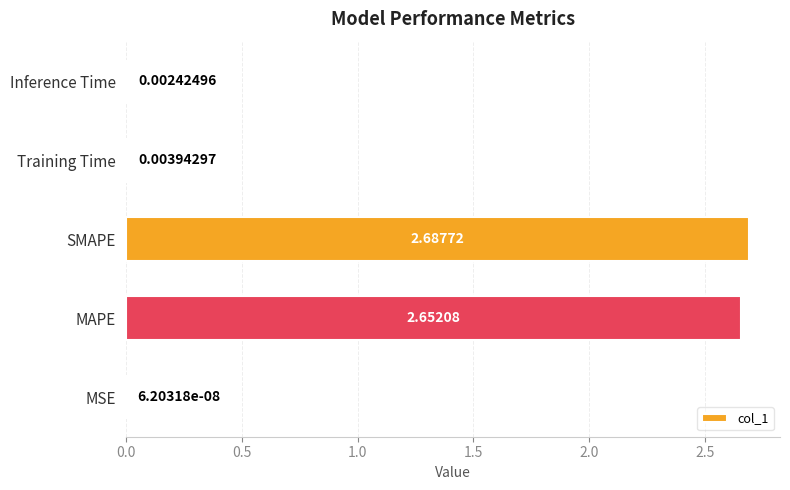

Which has a higher value, MAPE or Inference Time?

MAPE